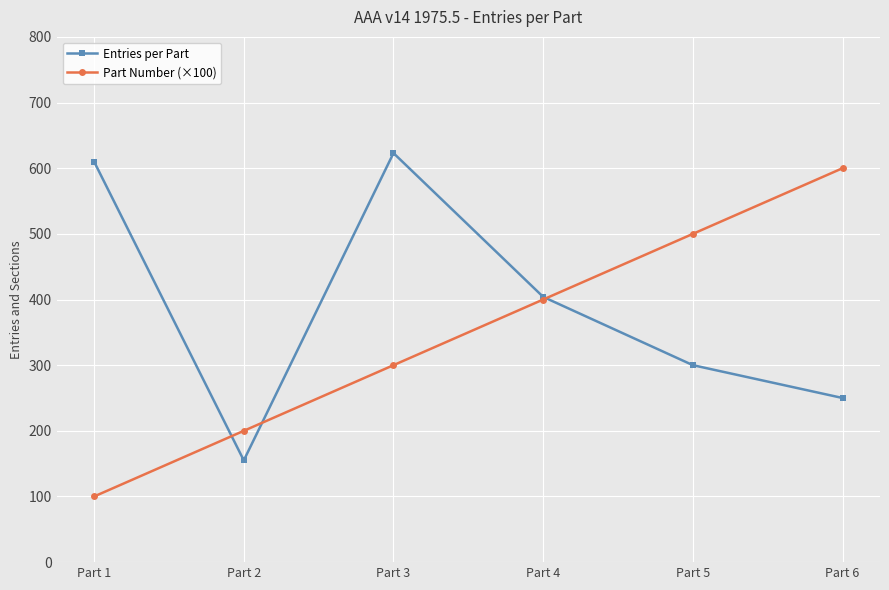

What is the sum of the Entries per Part values at Part 5 and Part 4?

704